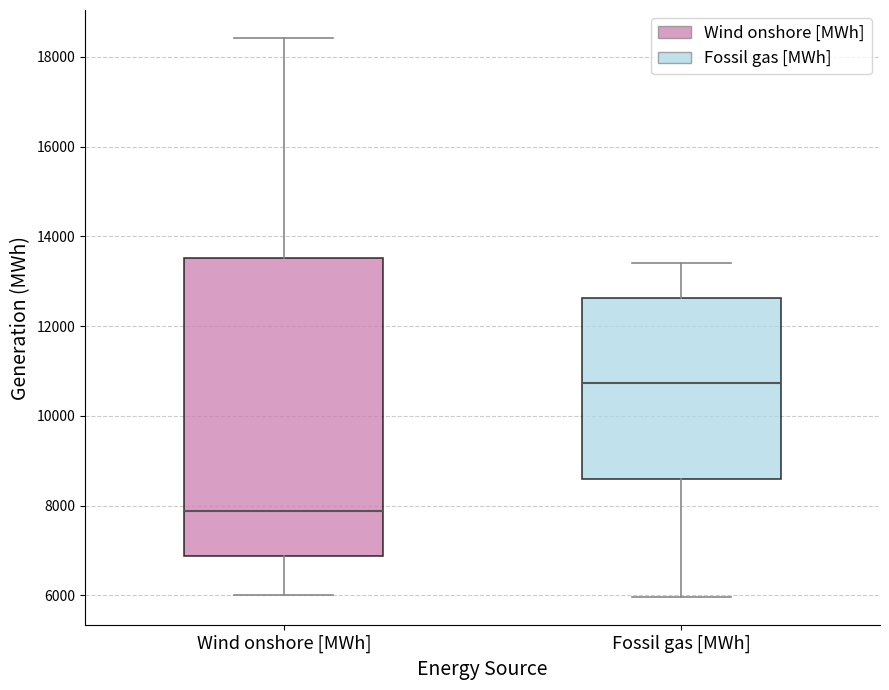

Reading left to right, transcribe this box plot: for each box, give where its median line is, the range the box spans, and where its two whiskers end, as read against the y-axis. The values are not printed on the chart, so give them approximately, as read against the axis.

Wind onshore [MWh]: median 7800, box 6800 to 13600, whiskers 6000 to 18400
Fossil gas [MWh]: median 10800, box 8600 to 12600, whiskers 6000 to 13400